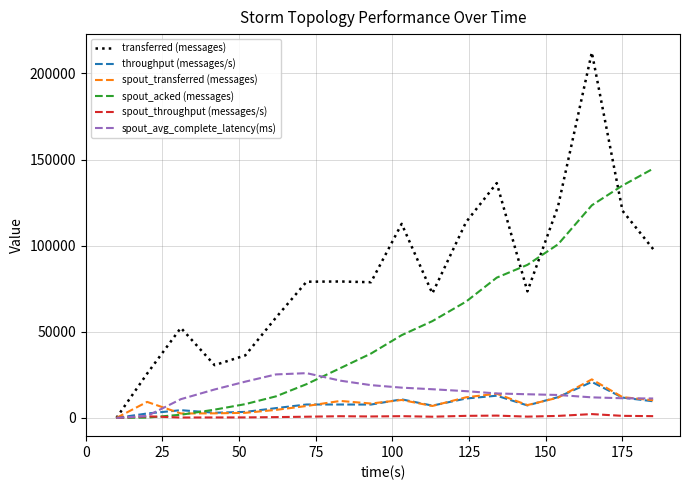

What is the greatest value displayed?

212240.0